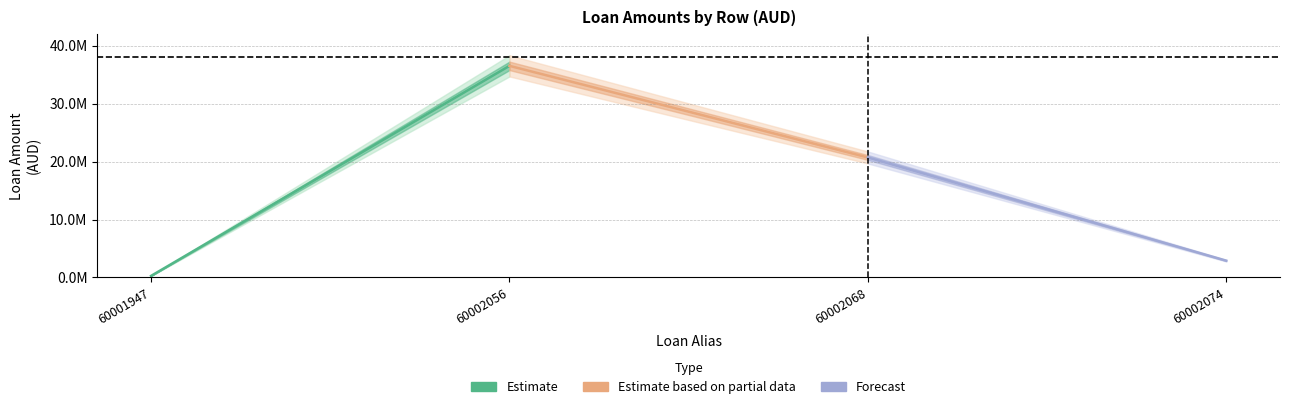

Which has a higher value, 2 or 1?

2